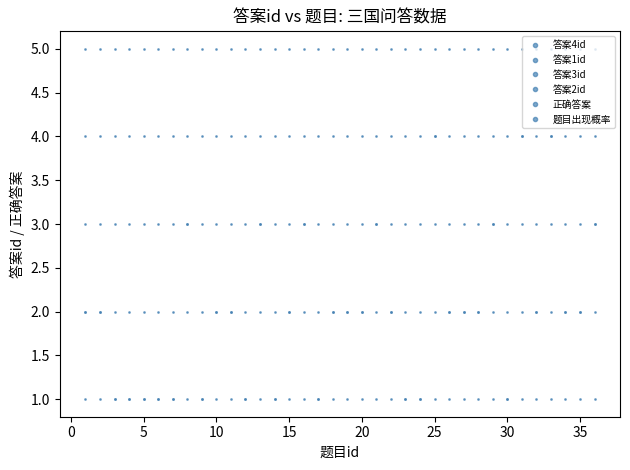

How many lines are shown in the chart?

6